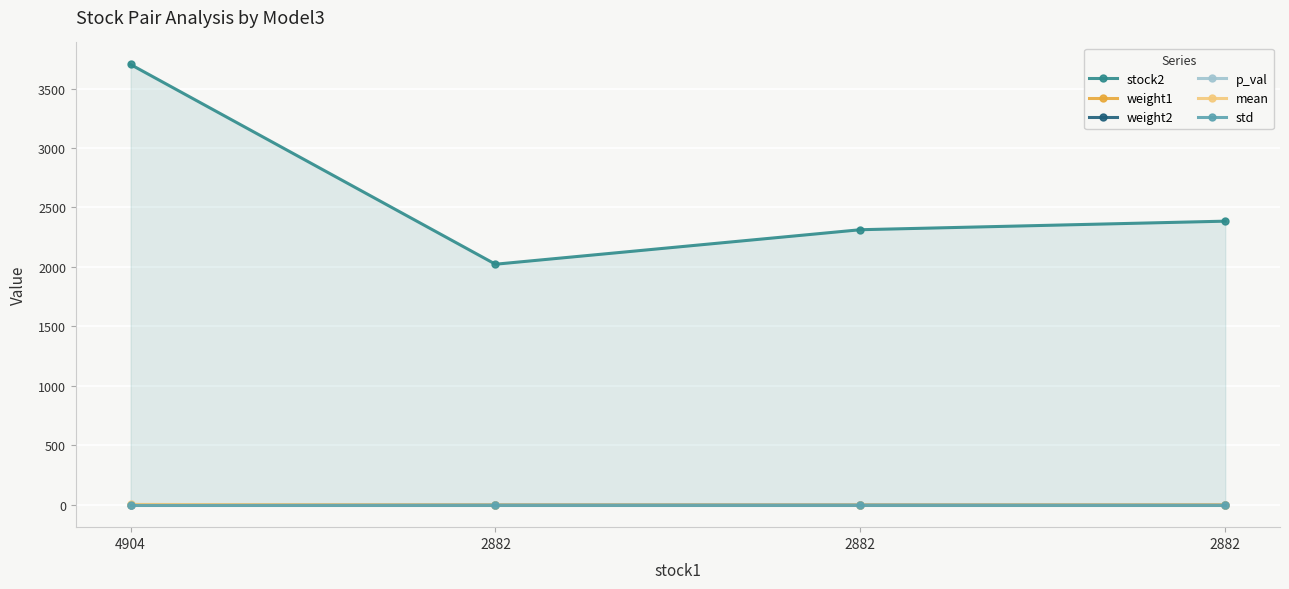

What is the difference between the highest and lowest values at 2882?

2024.6